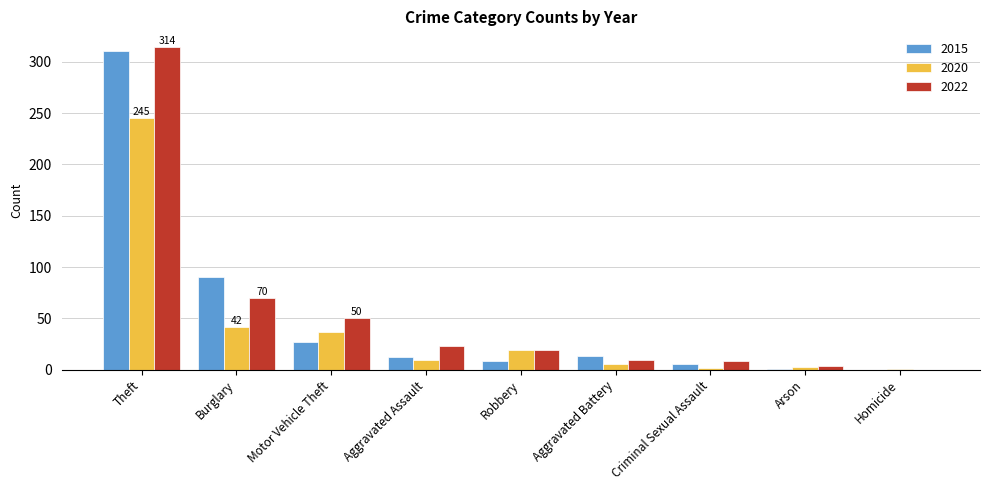

The value of 2022 at Robbery is 34. True or false?

False